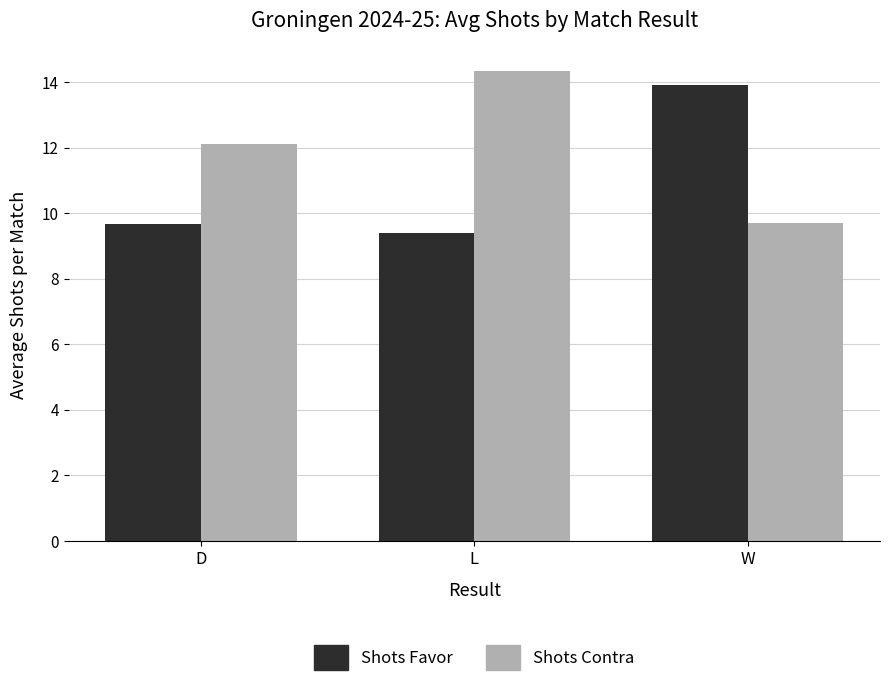

Reading right to left, transcribe all the data shown in this chart.

Shots Favor: W=13.9	L=9.4	D=9.7
Shots Contra: W=9.7	L=14.3	D=12.1